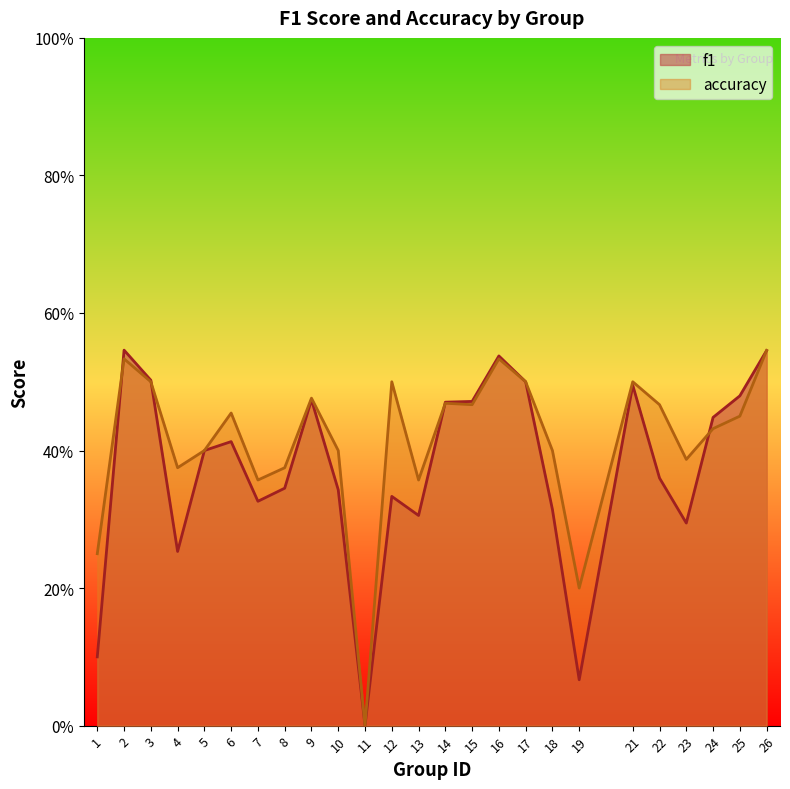

What is the difference between the maximum and minimum values in the accuracy series?

0.5